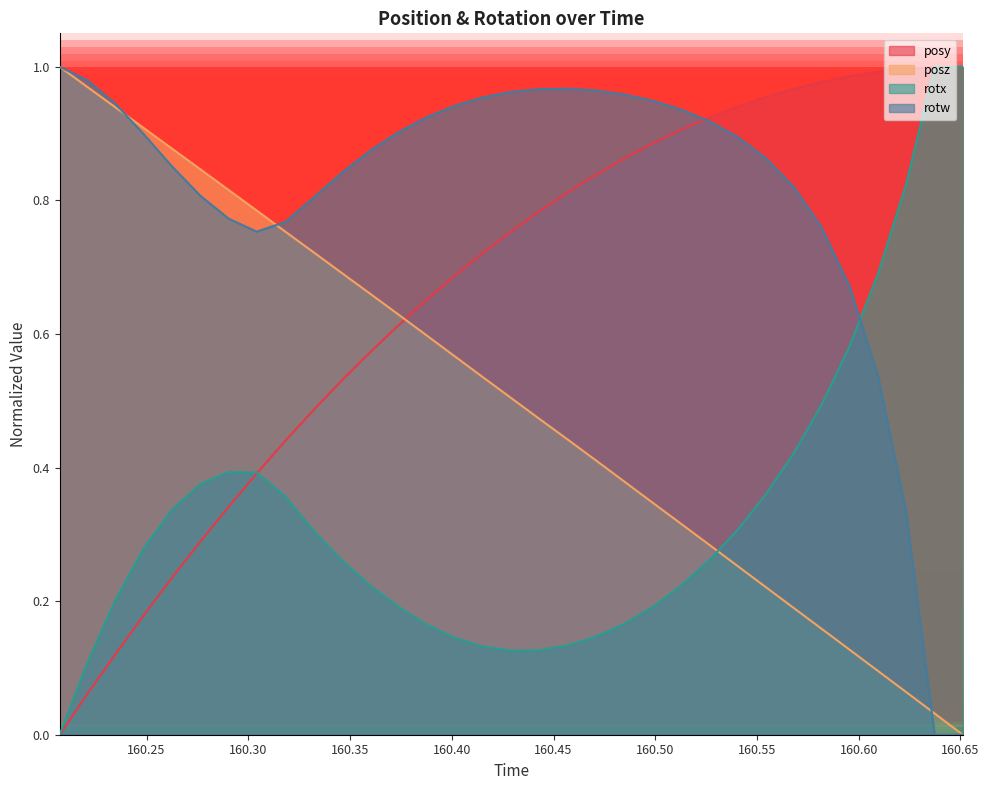

What are all the series names shown in the legend?

posy, posz, rotx, rotw